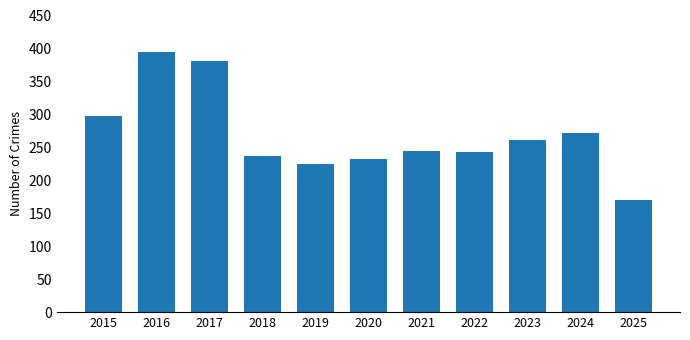

Is it true that the value at 2019 is 224?

True